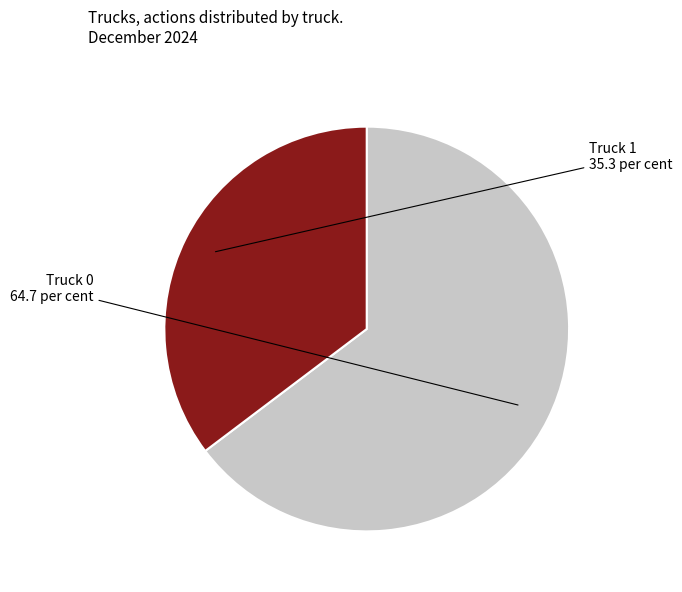

How many slices are in this pie chart?

2